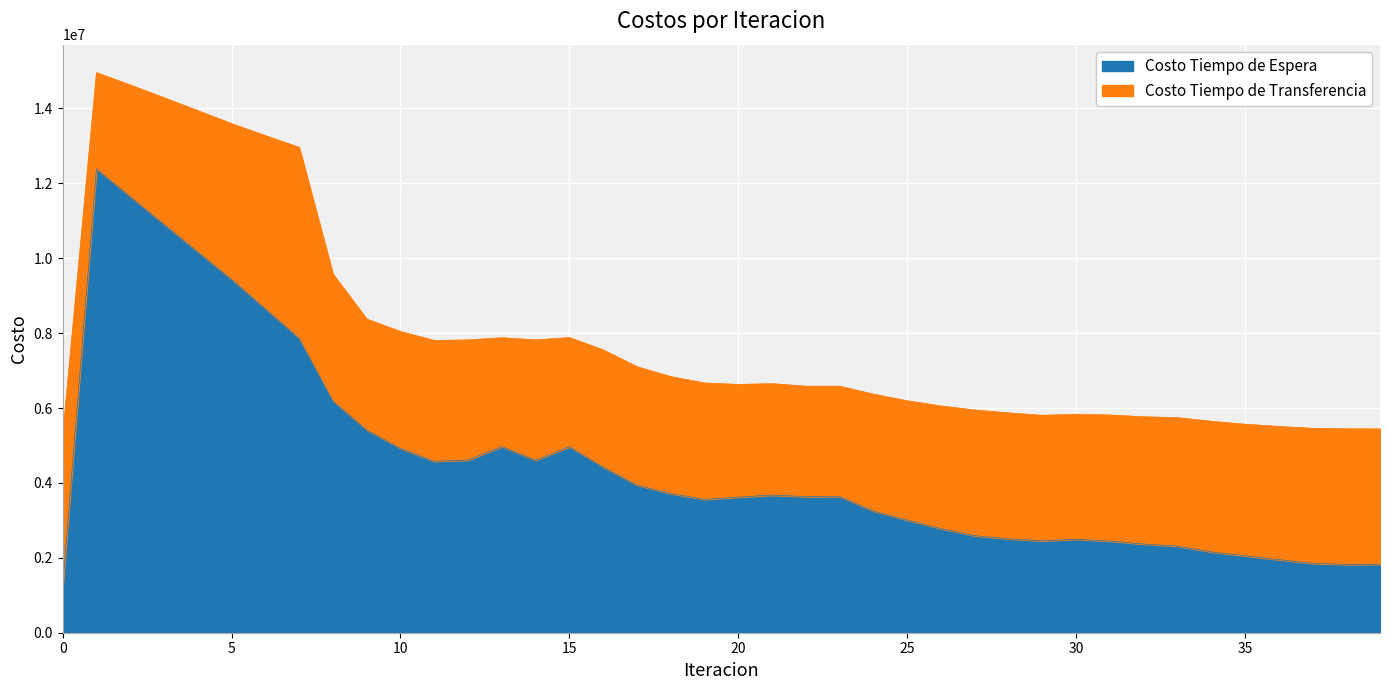

What is the maximum value for Costo Tiempo de Espera?

12388133.3